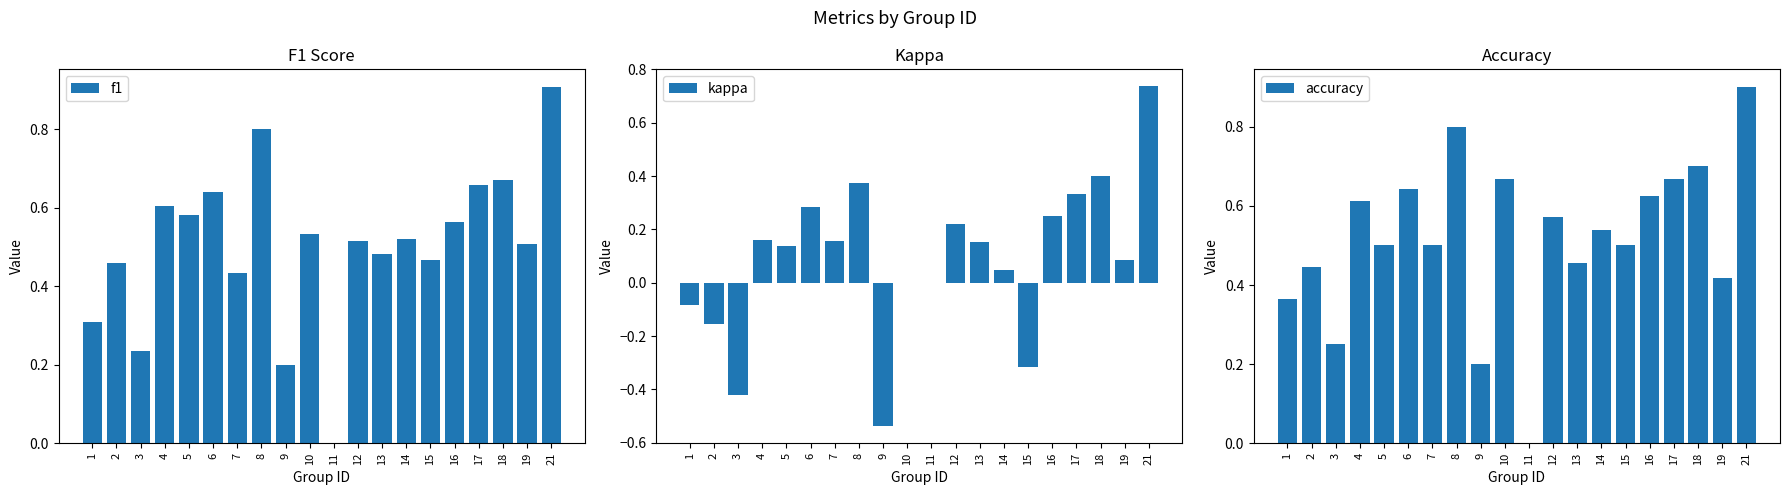

What is the highest value of the accuracy series?

0.9